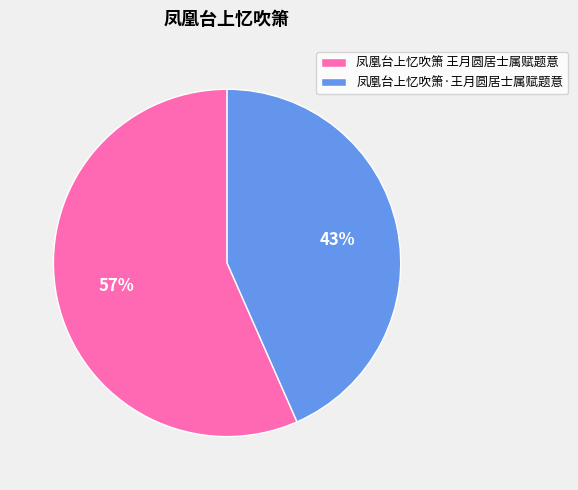

Combined, do 凤凰台上忆吹箫 王月圆居士属赋题意 and 凤凰台上忆吹箫·王月圆居士属赋题意 account for over 50%?

Yes